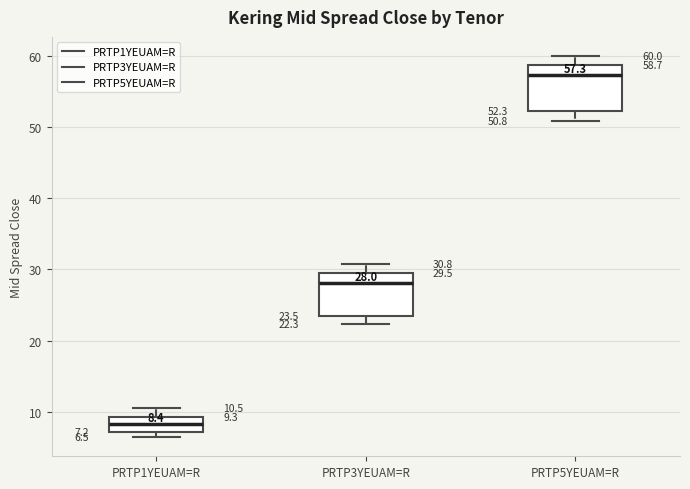

Which box's median line is the highest?

PRTP5YEUAM=R